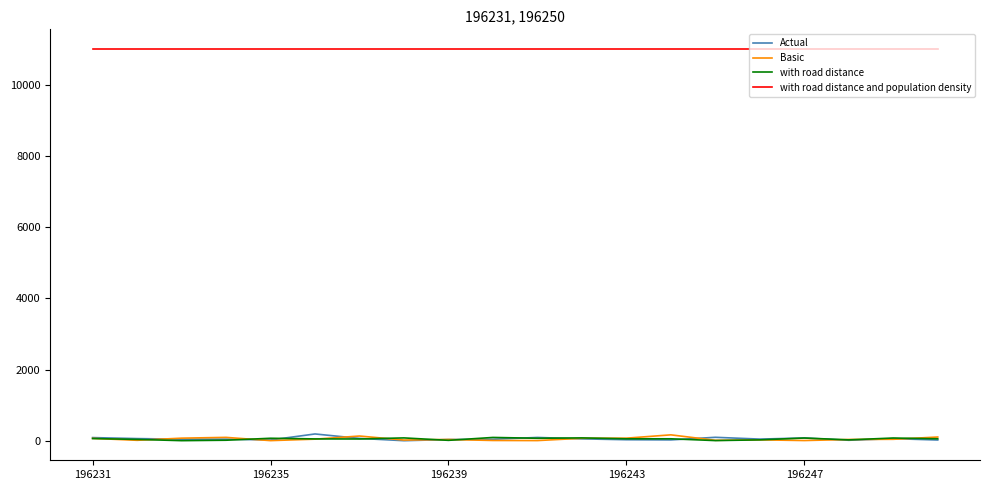

Does the chart display data point markers on the line(s)?

No